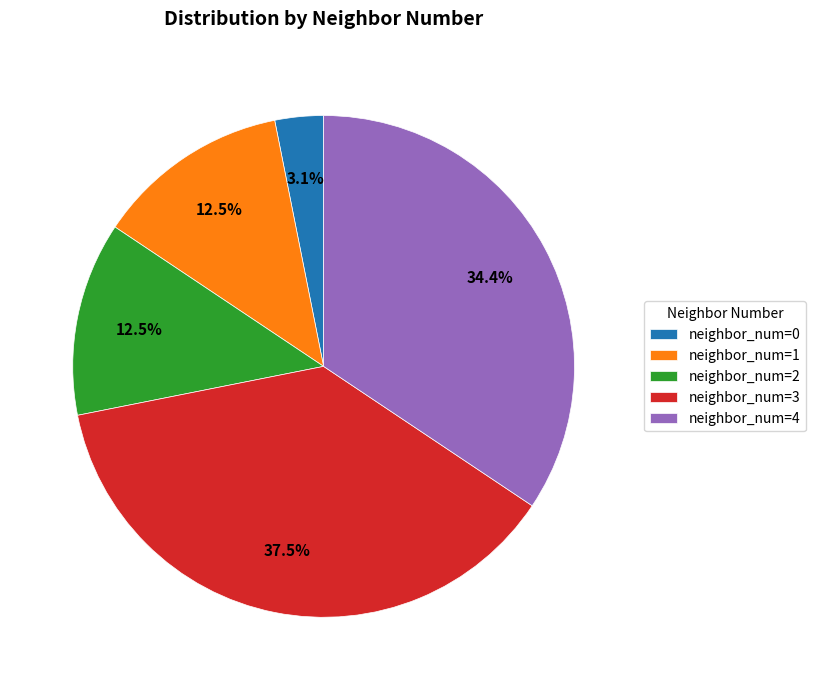

Count the number of slices in the pie.

5